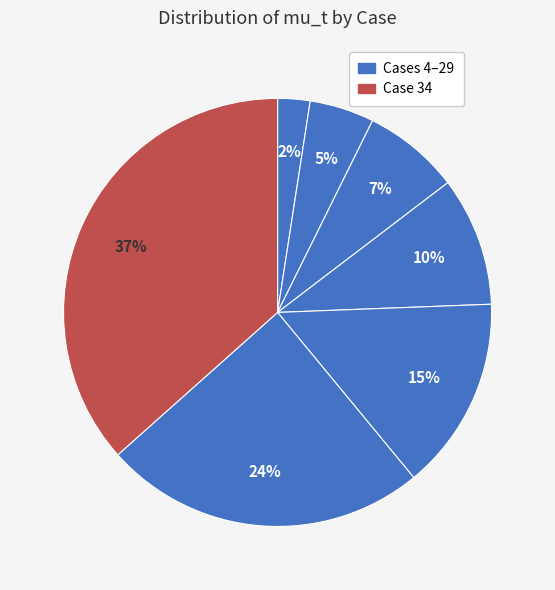

Count the number of slices in the pie.

7